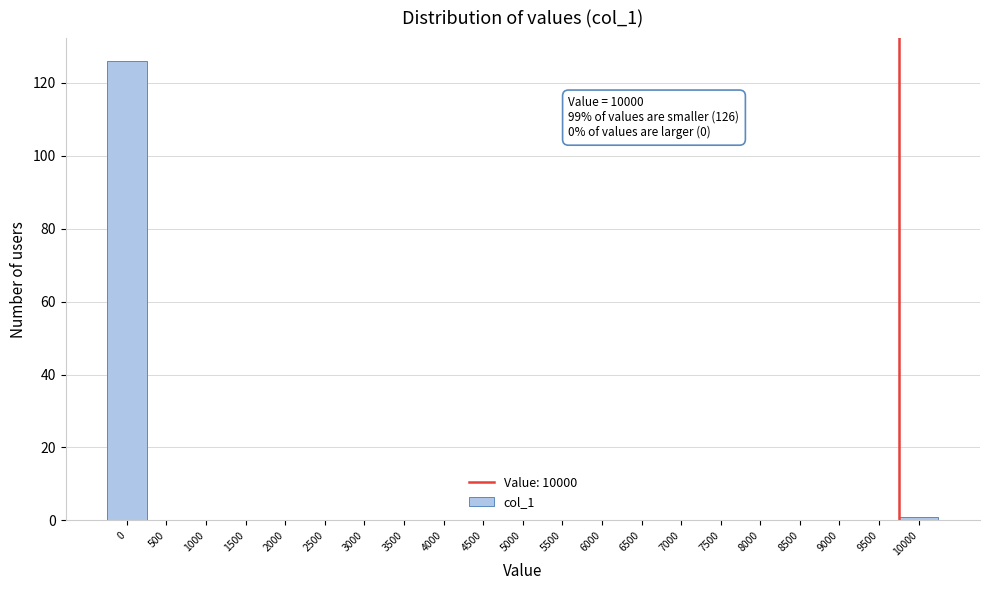

Reading left to right, transcribe all the data shown in this chart.

0=126	500=0	1000=0	1500=0	2000=0	2500=0	3000=0	3500=0	4000=0	4500=0	5000=0	5500=0	6000=0	6500=0	7000=0	7500=0	8000=0	8500=0	9000=0	9500=0	10000=1